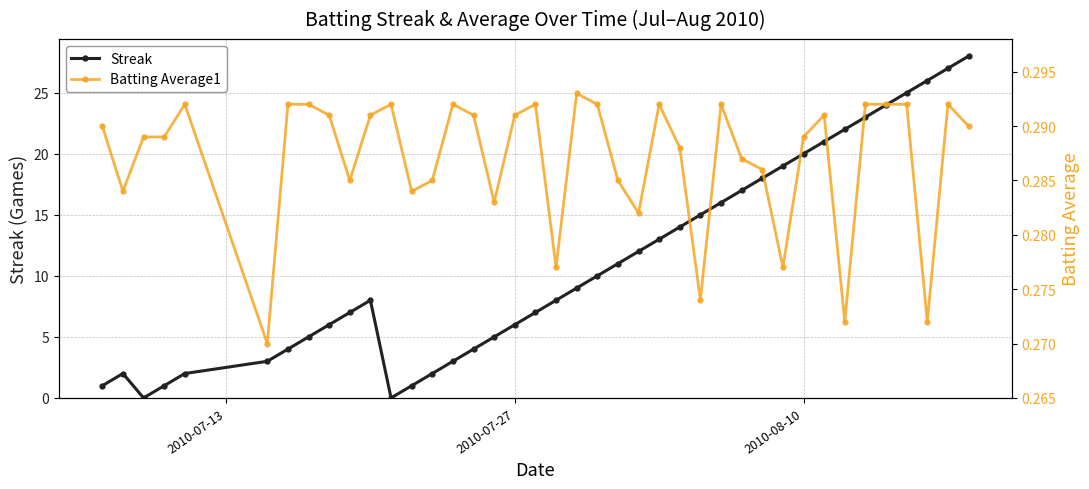

What is the highest value of the Streak series?

28